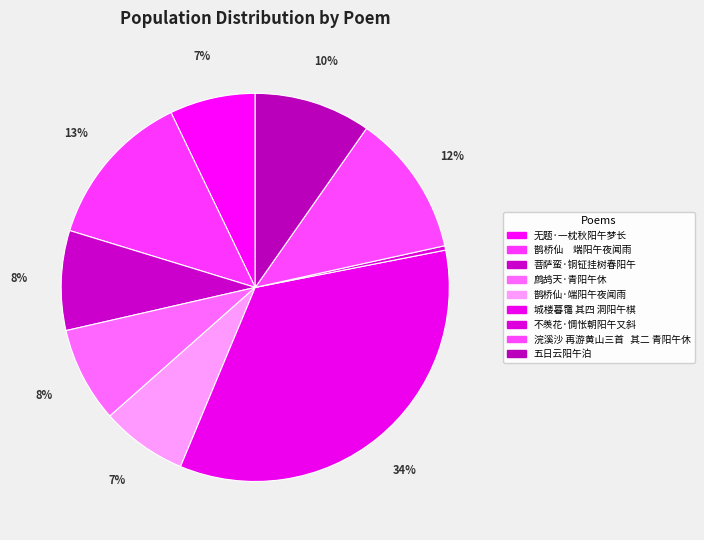

True or false: 五日云阳午泊 accounts for 10% of the total.

True